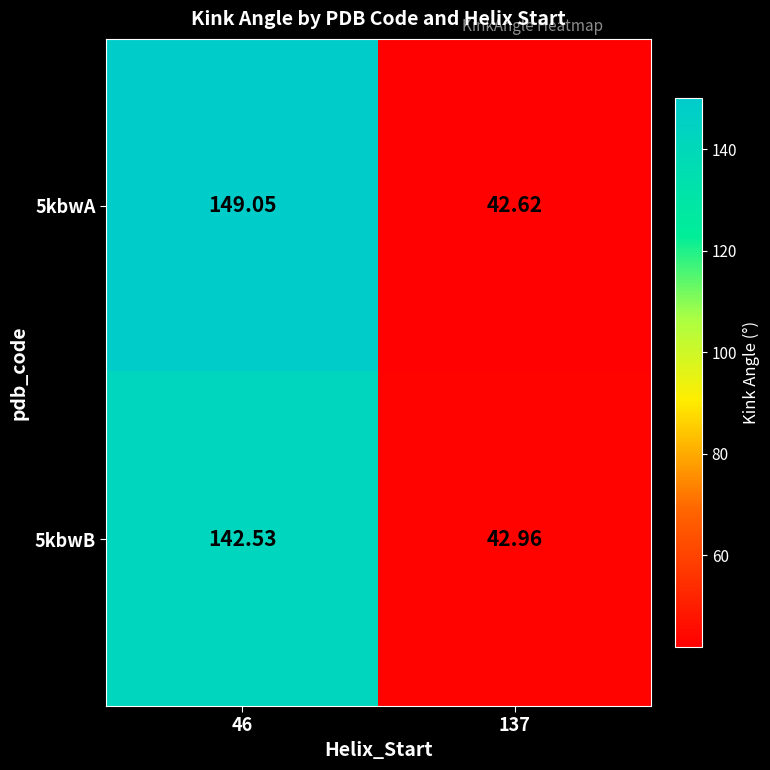

Is the value of 5kbwB at 137 greater than the value of 5kbwA at 137?

Yes